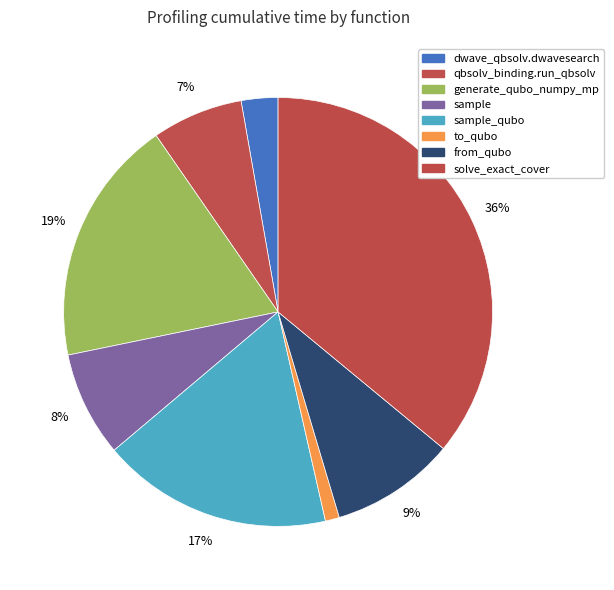

Rank the categories by value from lowest to highest.

to_qubo, dwave_qbsolv.dwavesearch, dwave_qbsolv.qbsolv_binding.run_qbsolv, sample, from_qubo, sample_qubo, generate_qubo_numpy_multi_processing, solve_exact_cover